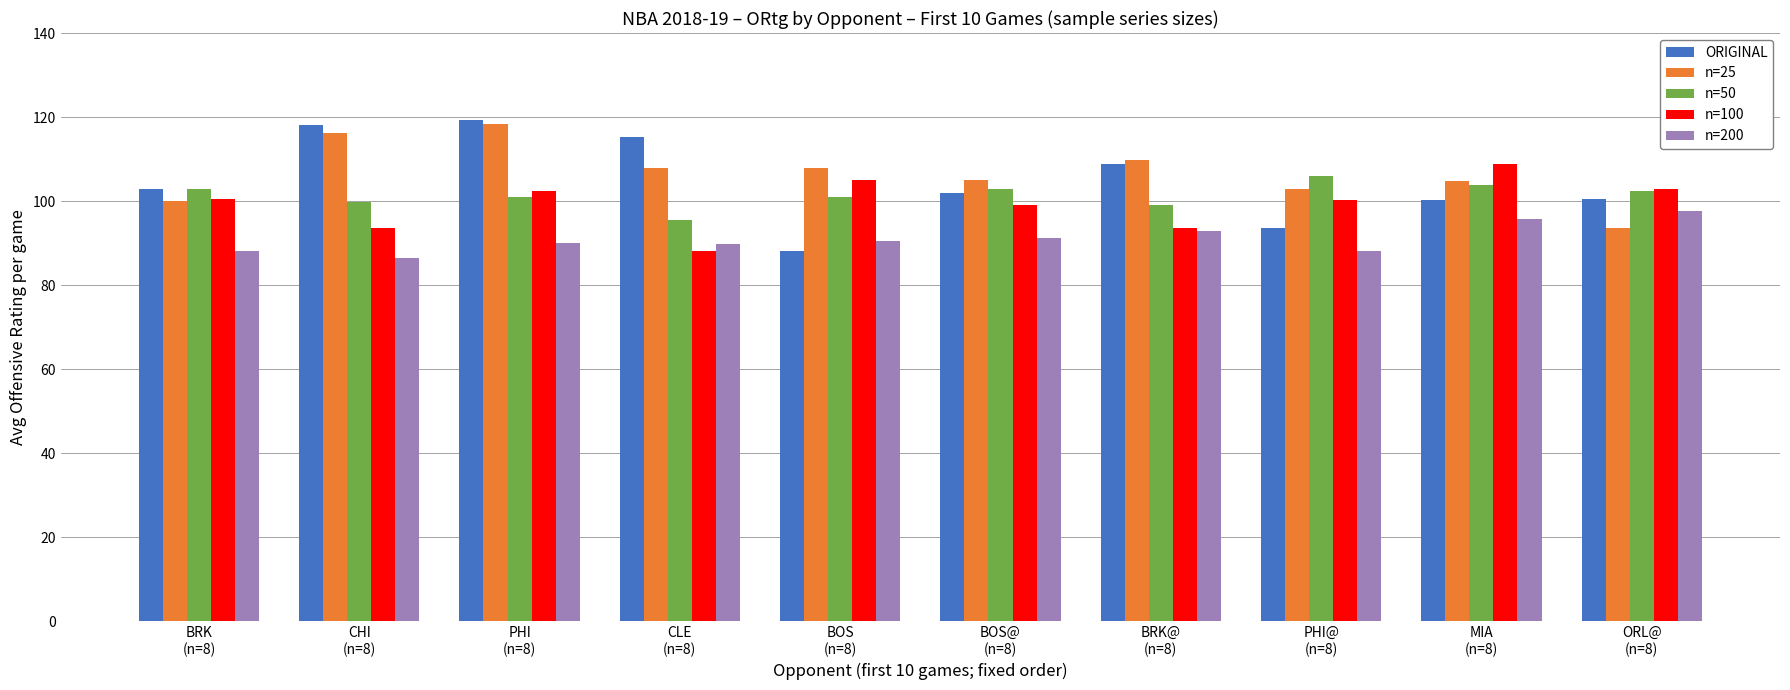

Which series has the largest range (max minus min)?

ORIGINAL